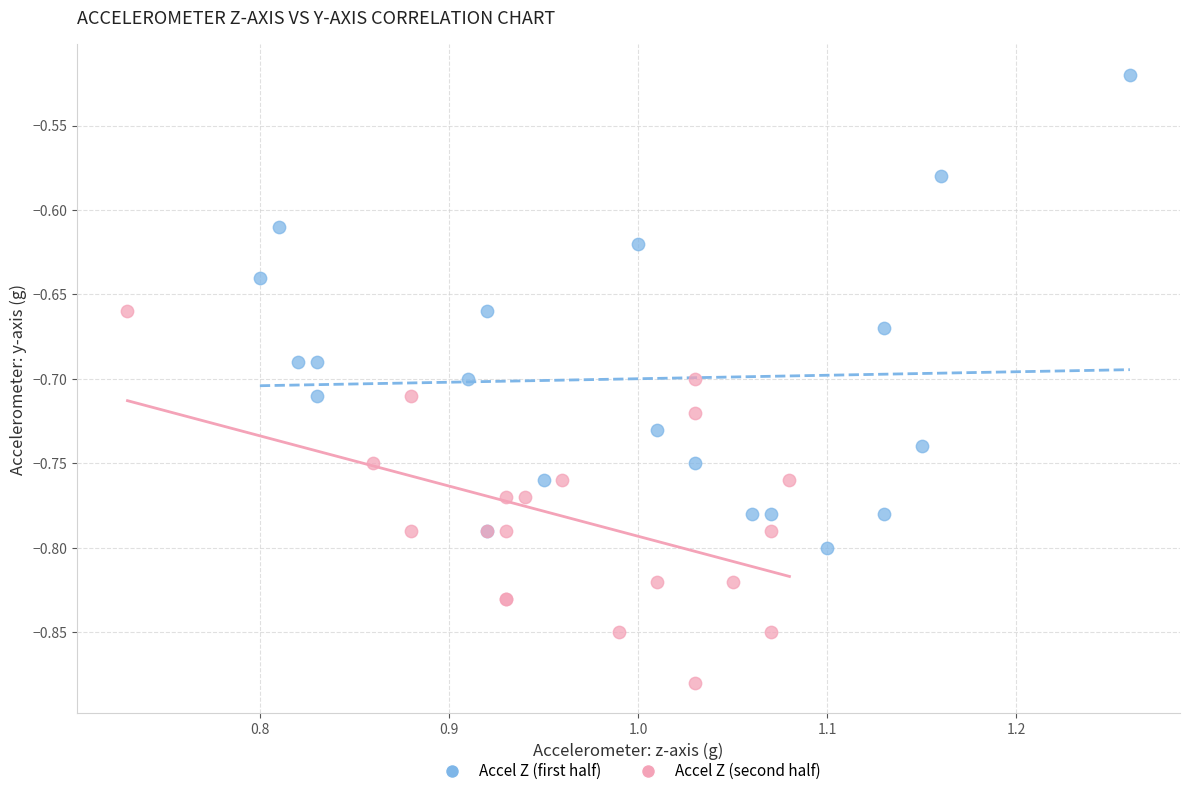

Which series has the largest Y range (max minus min)?

Accel Z (first half)